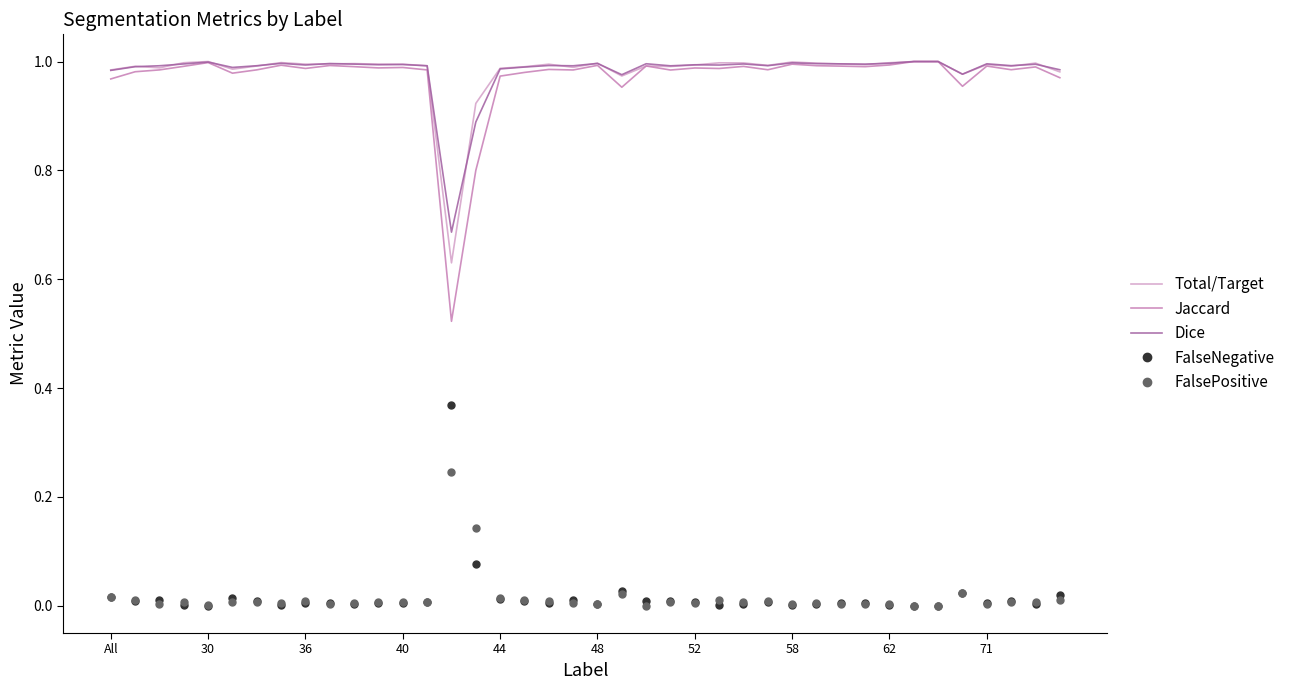

True or false: FalsePositive and Jaccard intersect in this chart.

False